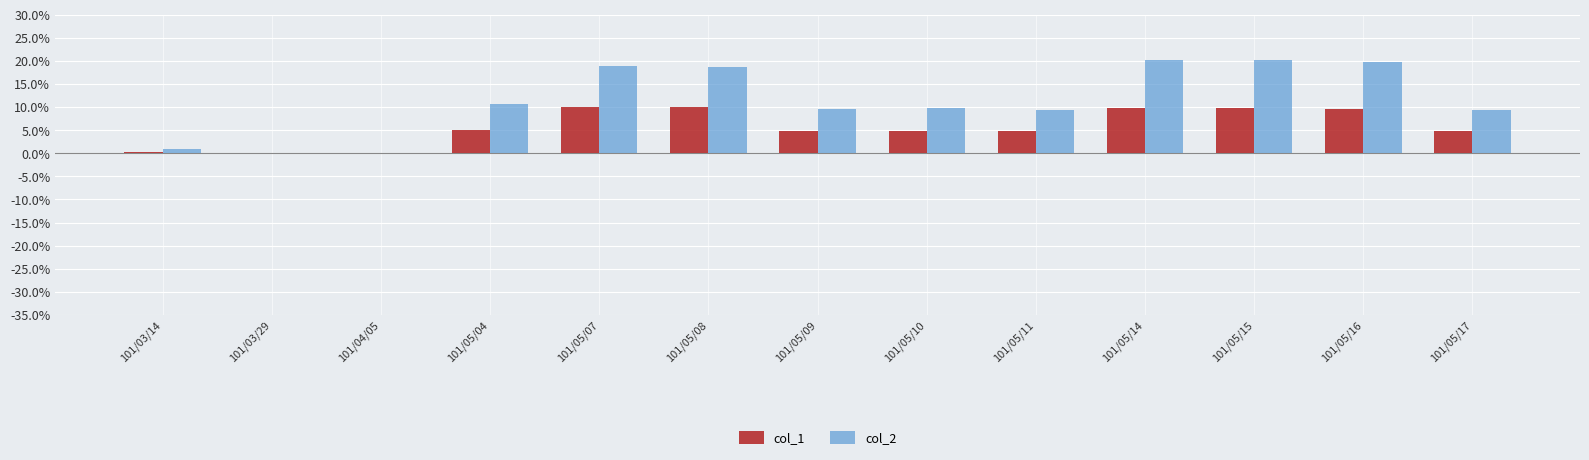

What is the highest value of the col_2 series?

0.2